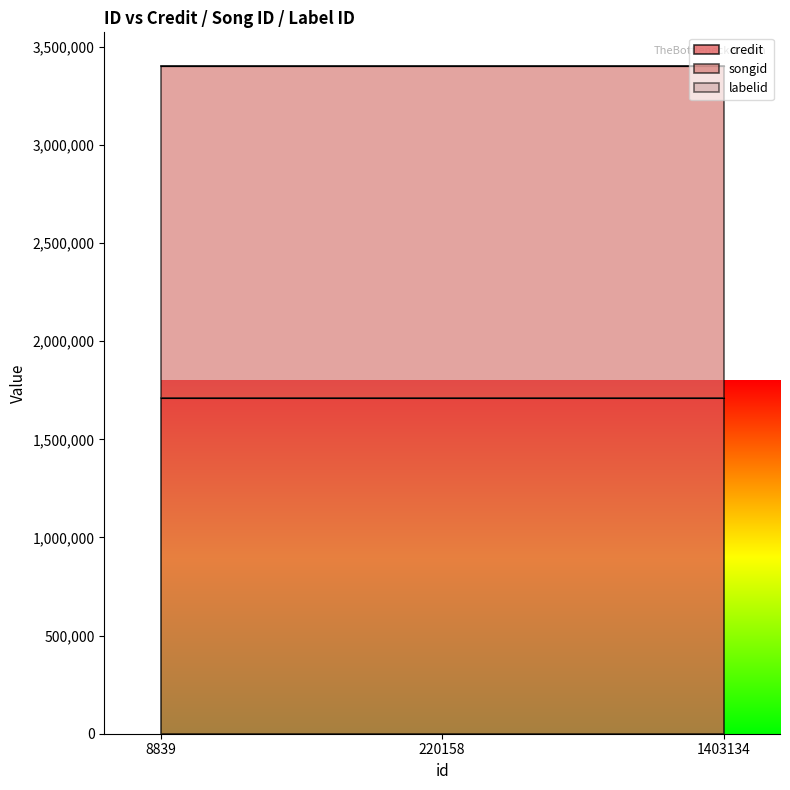

Which series has the largest total across all categories?

credit